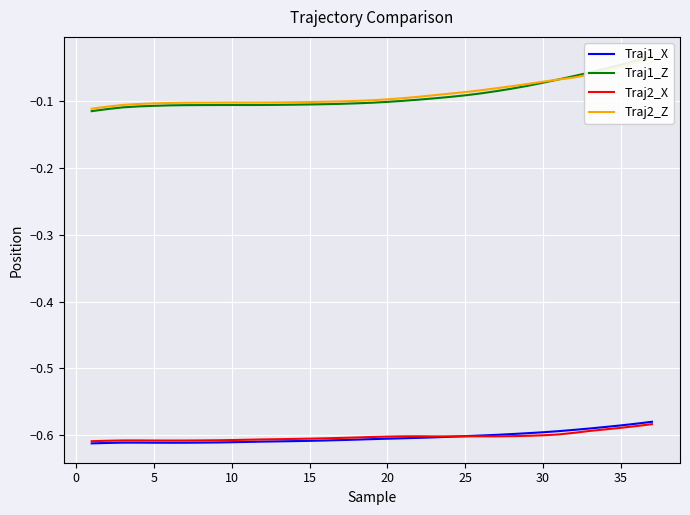

True or false: Traj2_Z has more than 2 interior local peaks.

False